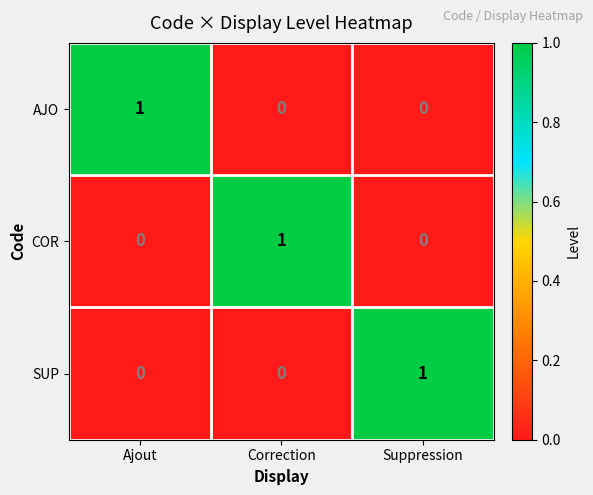

Reading right to left, transcribe all the data shown in this chart.

AJO: 0	0	1
COR: 0	1	0
SUP: 1	0	0